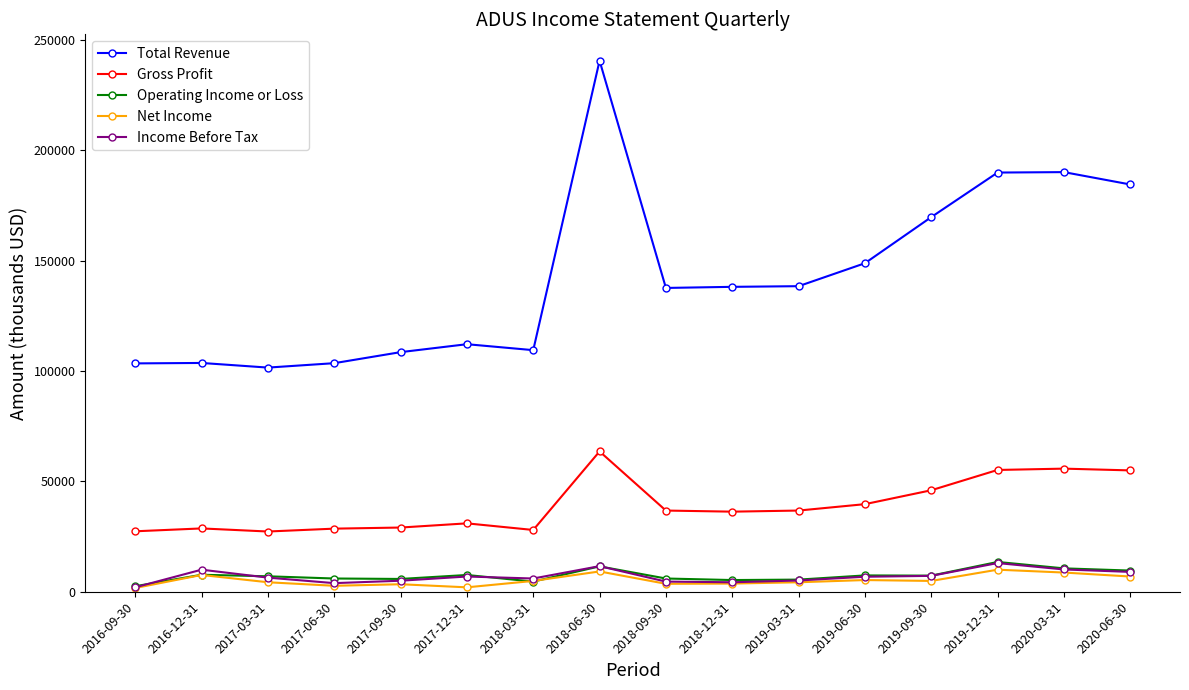

True or false: Gross Profit and Operating Income or Loss cross at least once.

False